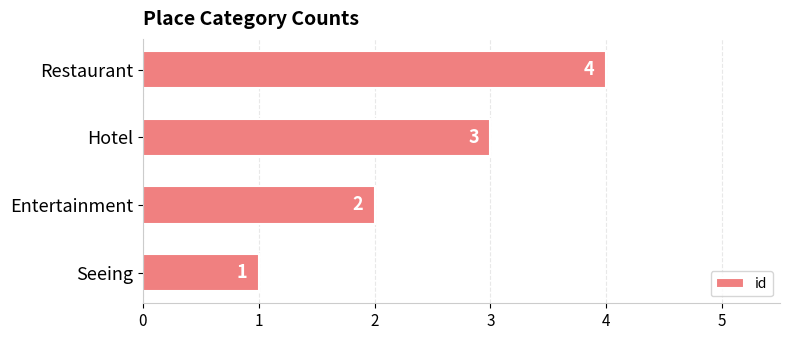

What is the approximate value at Restaurant?

4